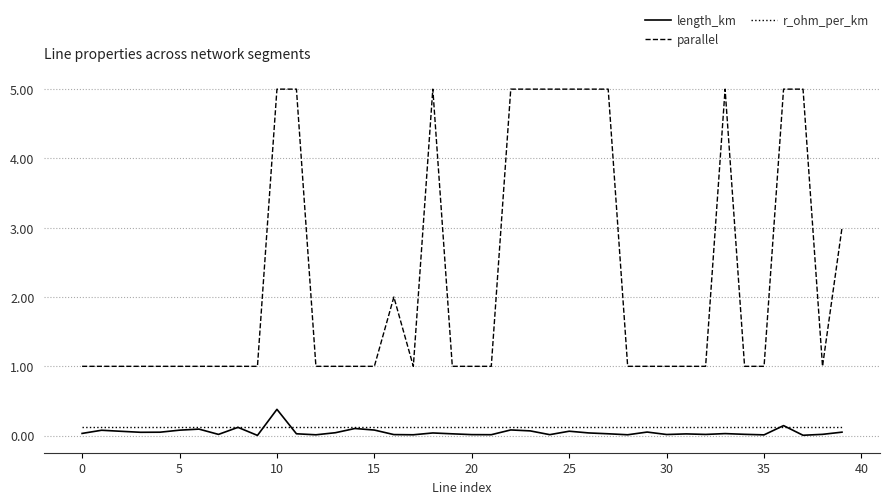

True or false: parallel and r_ohm_per_km cross at least once.

False